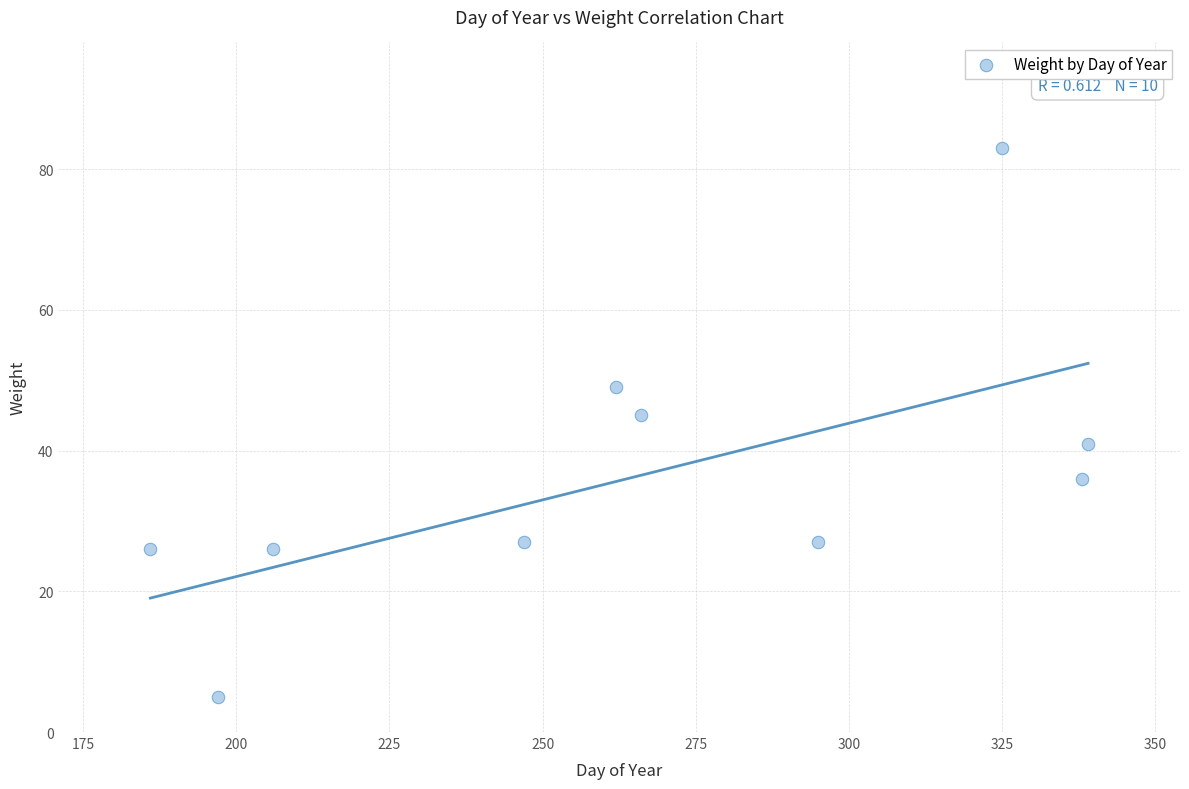

What is the range of X values (max minus min)?

153